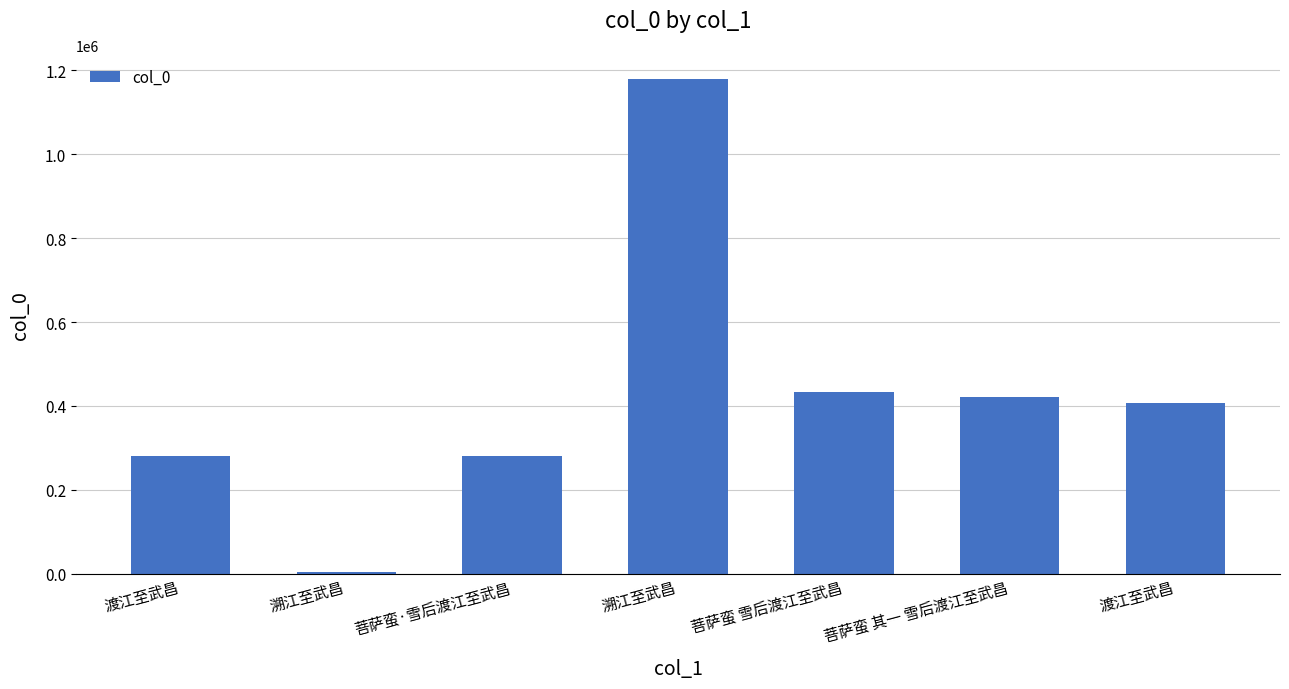

What is the sum of all values?

3006690